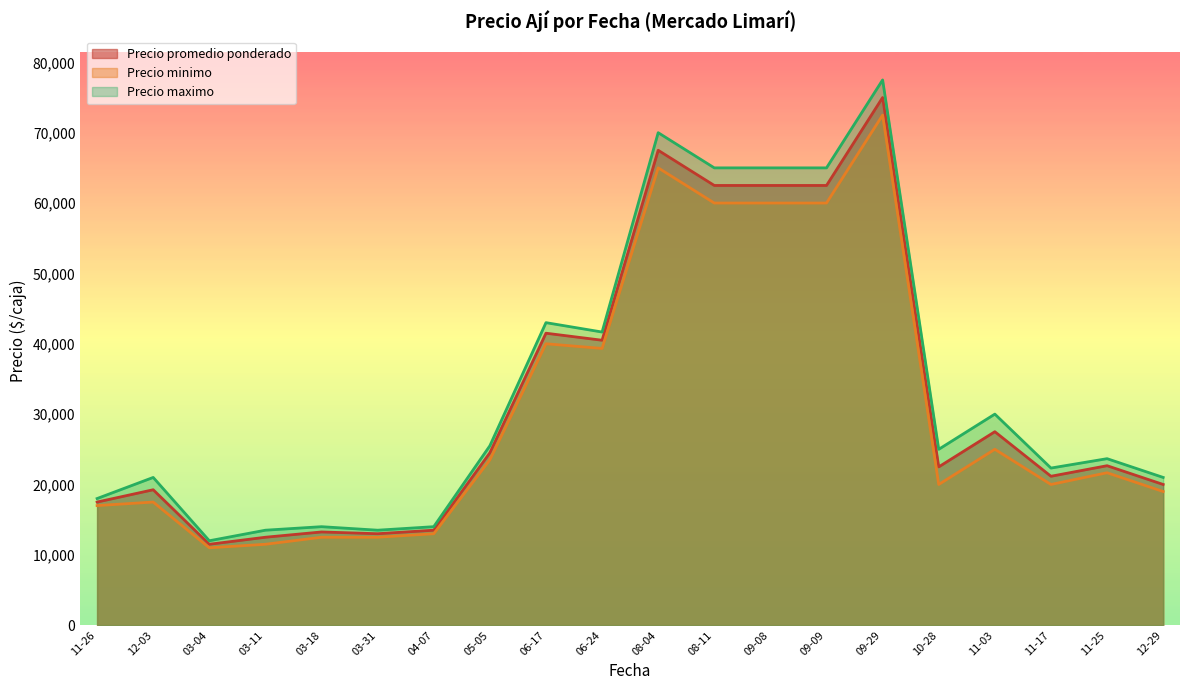

Which series has the widest spread of values?

Precio maximo